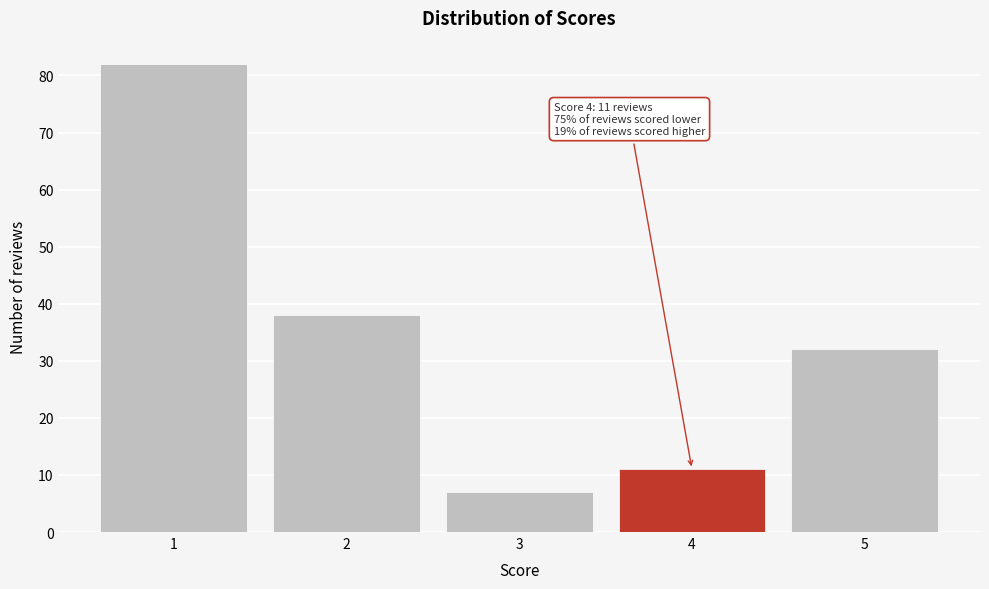

Reading left to right, transcribe all the data shown in this chart.

1=82	2=38	3=7	4=11	5=32